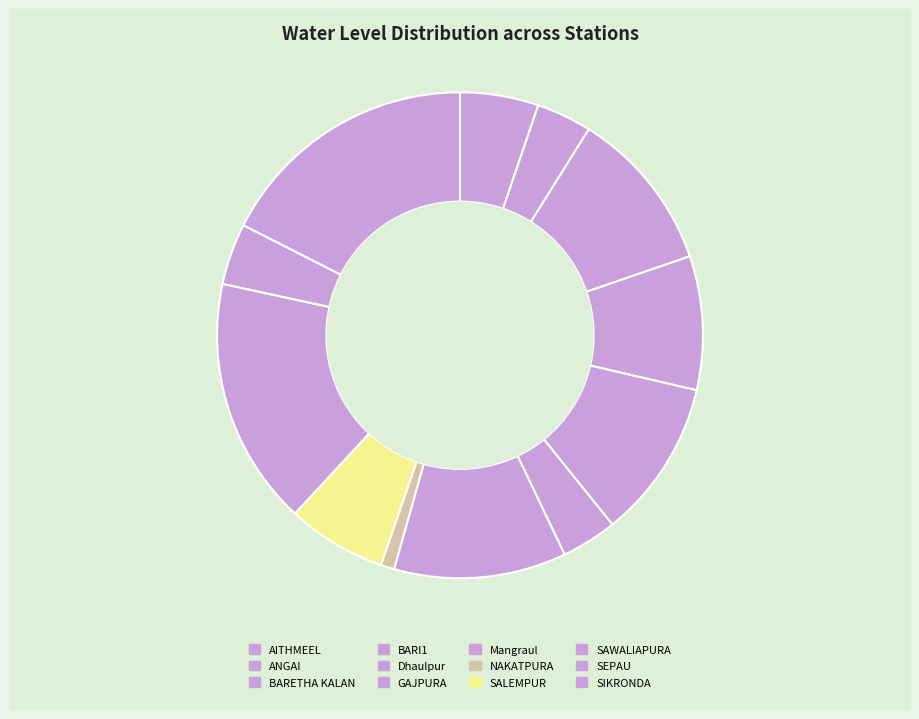

To the nearest percent, what is the combined percentage of ANGAI and Mangraul?

15%